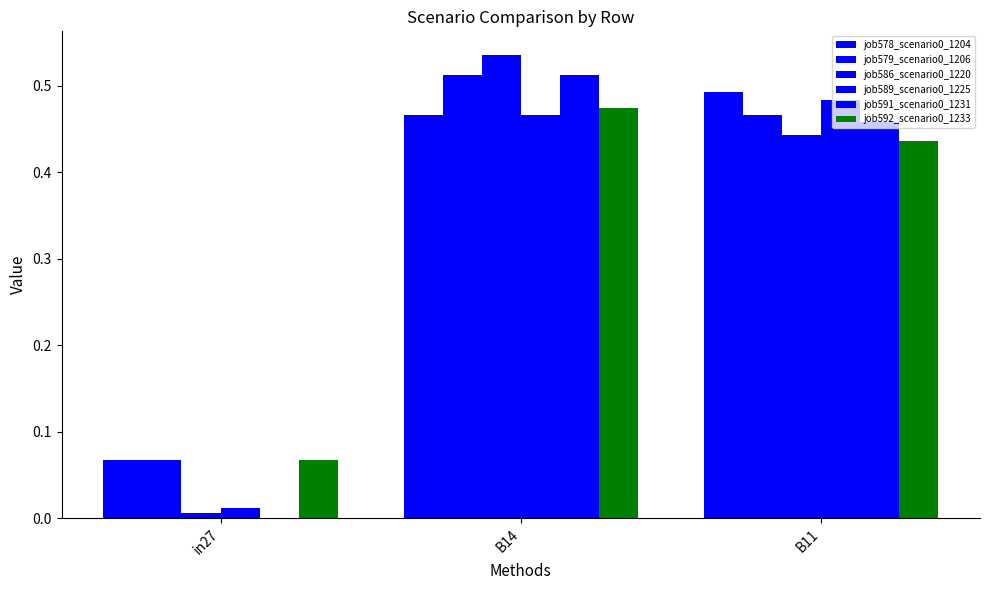

How many groups of bars are there?

3